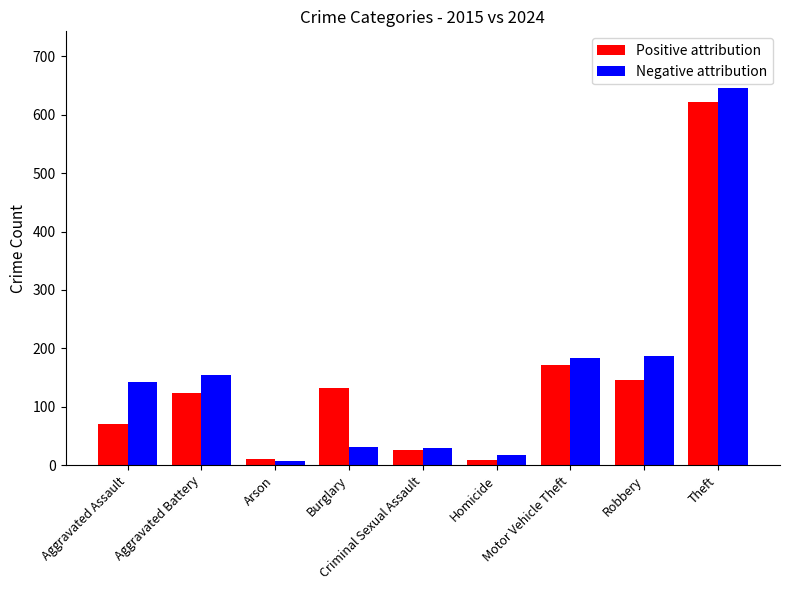

Are the bars grouped side by side (vs. stacked)?

Yes